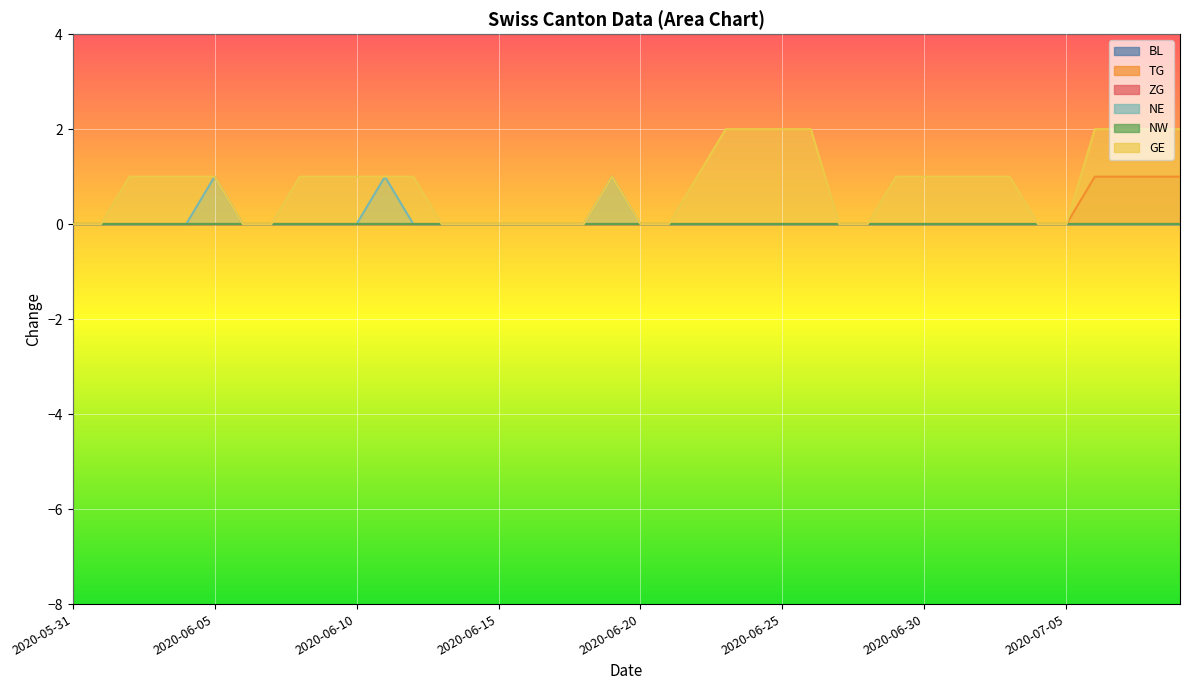

In GE, how many points are higher than both neighbors (excluding endpoints)?

1